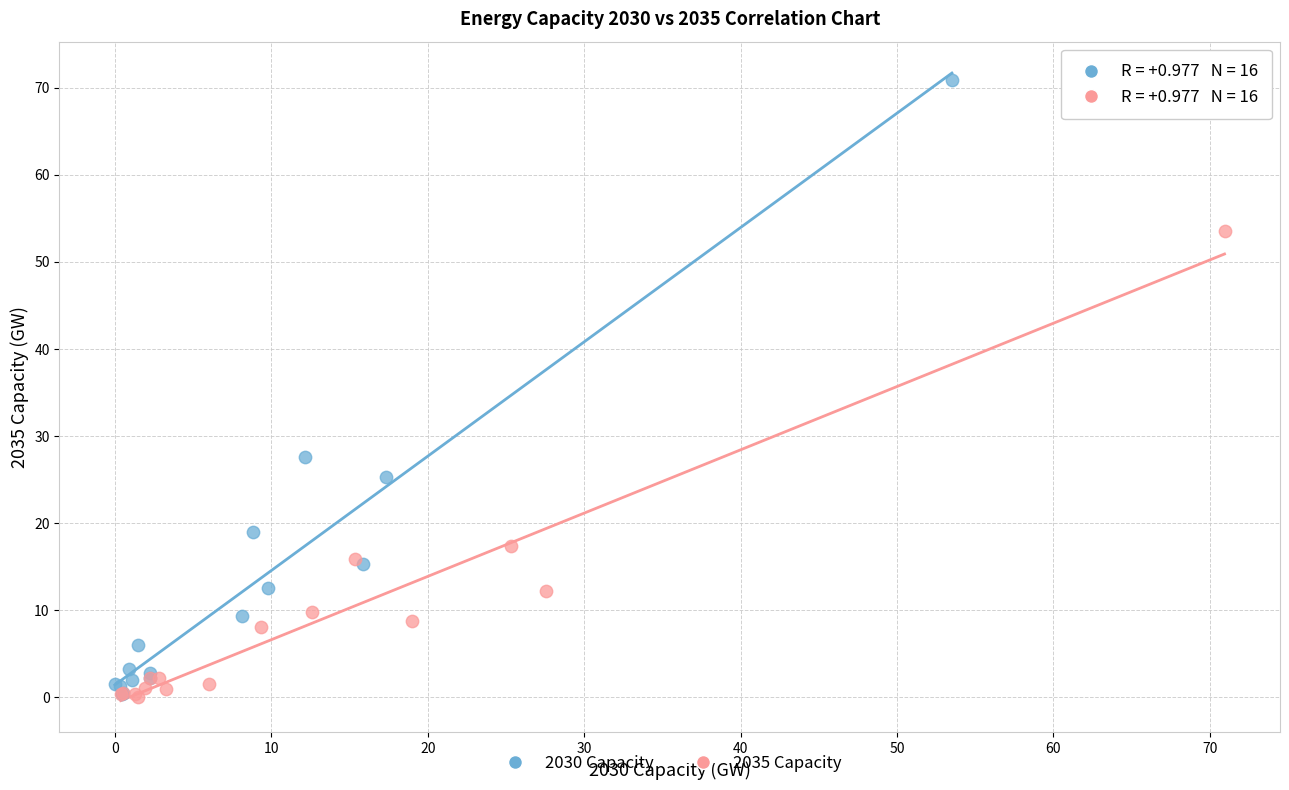

Which series has the widest spread of Y values?

2030 Capacity